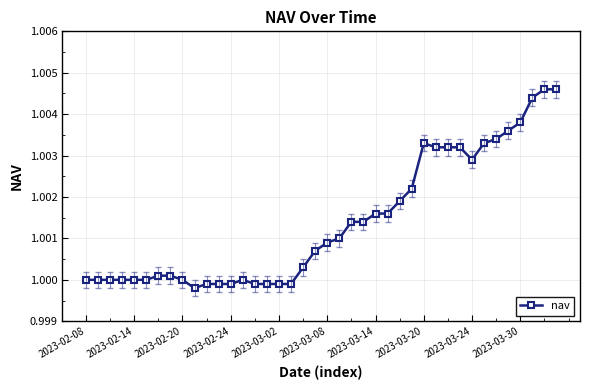

Does the chart have visible grid lines?

Yes